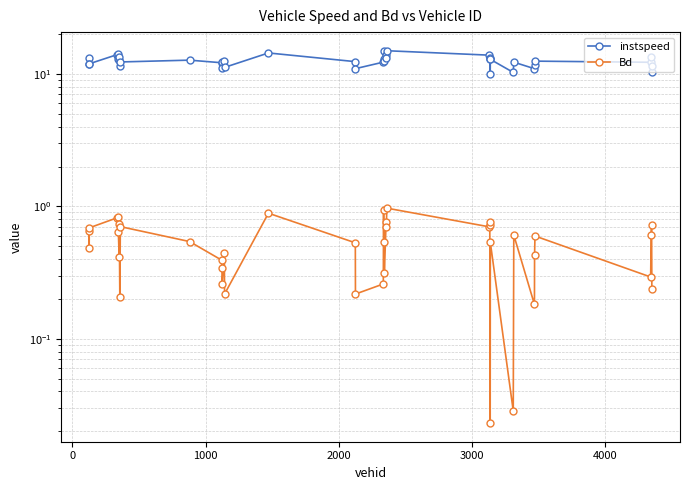

How many lines are shown in the chart?

2